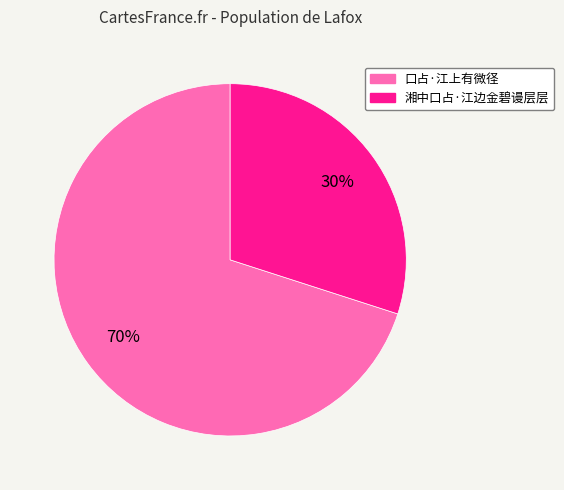

What is the smallest slice in the pie chart?

湘中口占·江边金碧谩层层